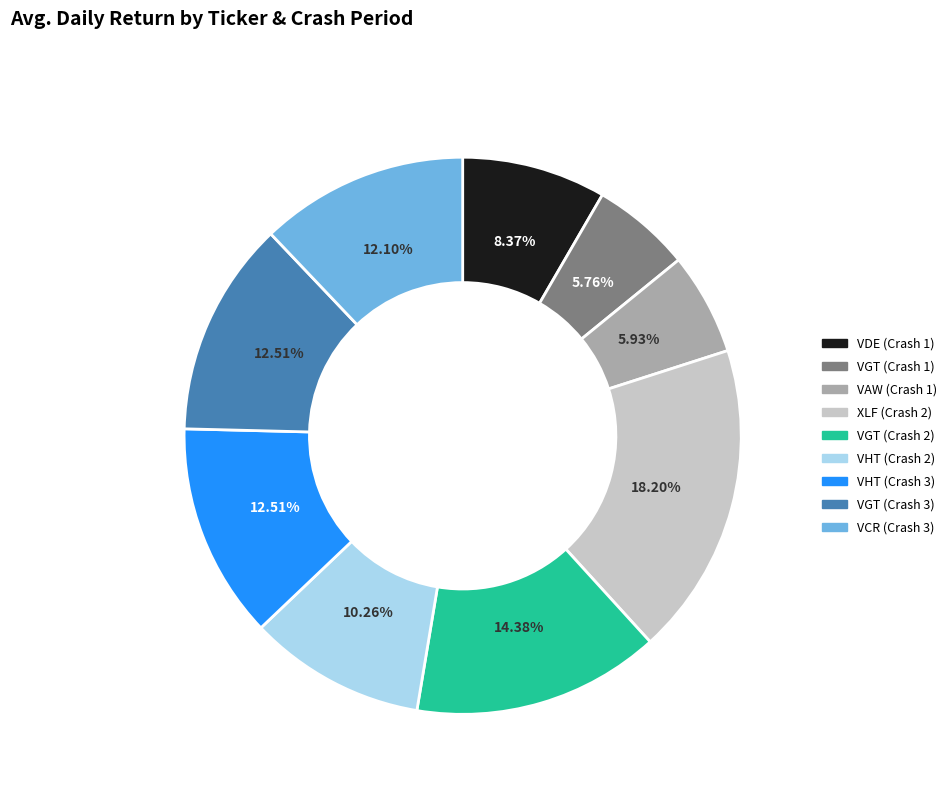

Count the number of slices in the pie.

9